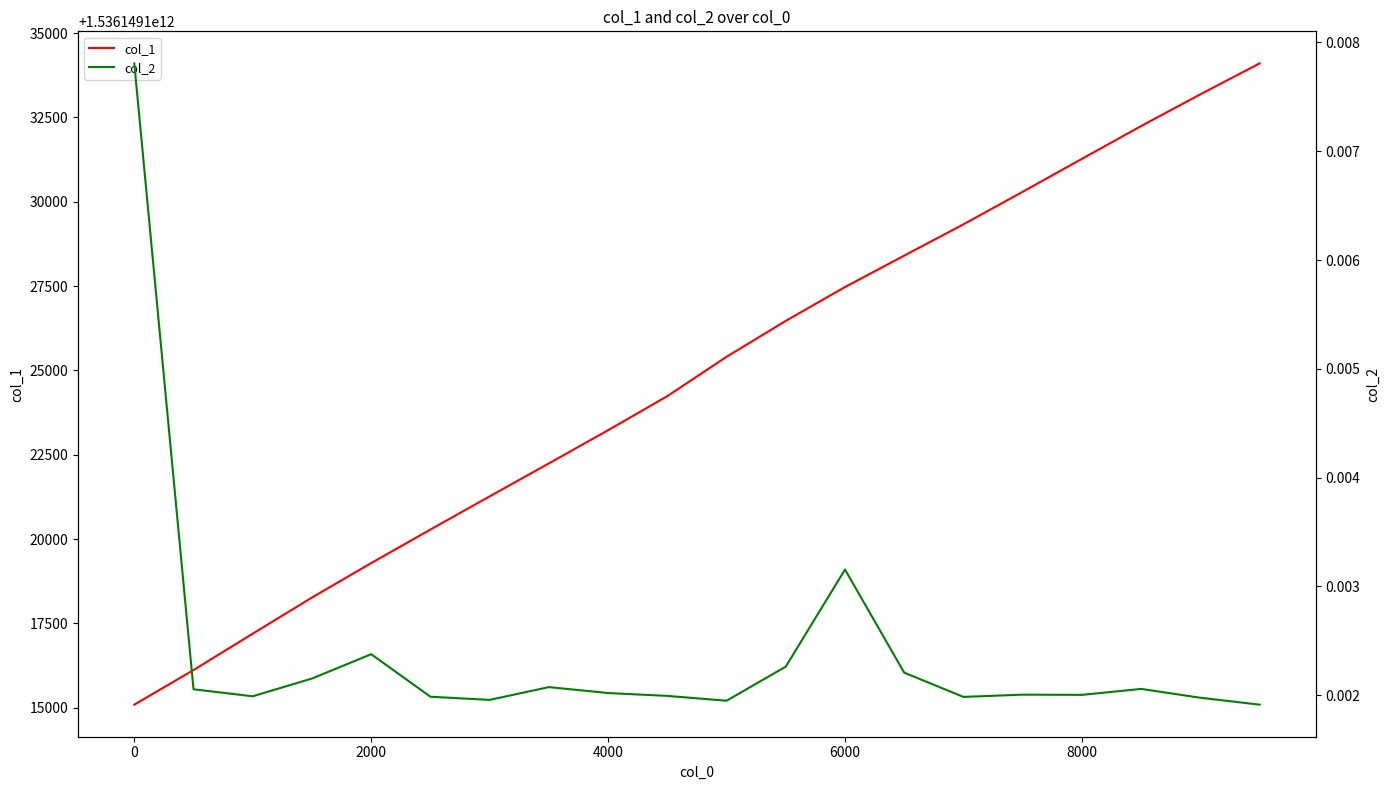

The col_1 series shows 1536149131270.0 at 8000. True or false?

True